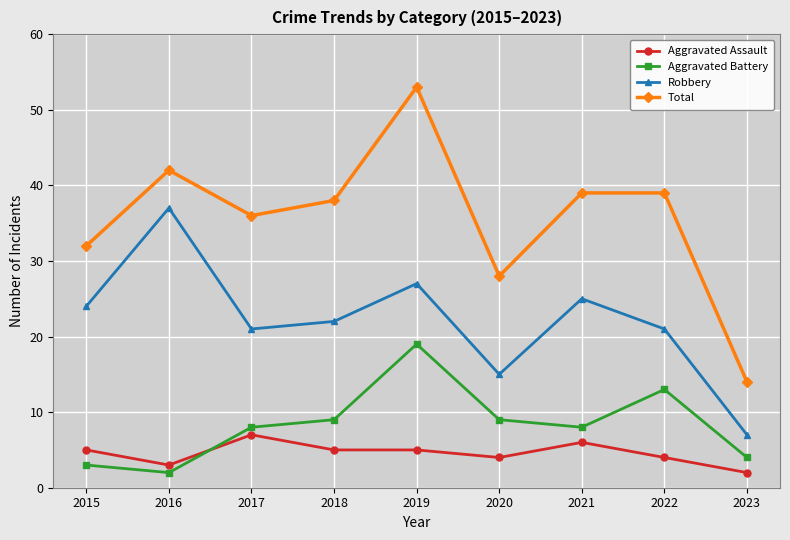

Where is the first local minimum for Aggravated Battery?

2016